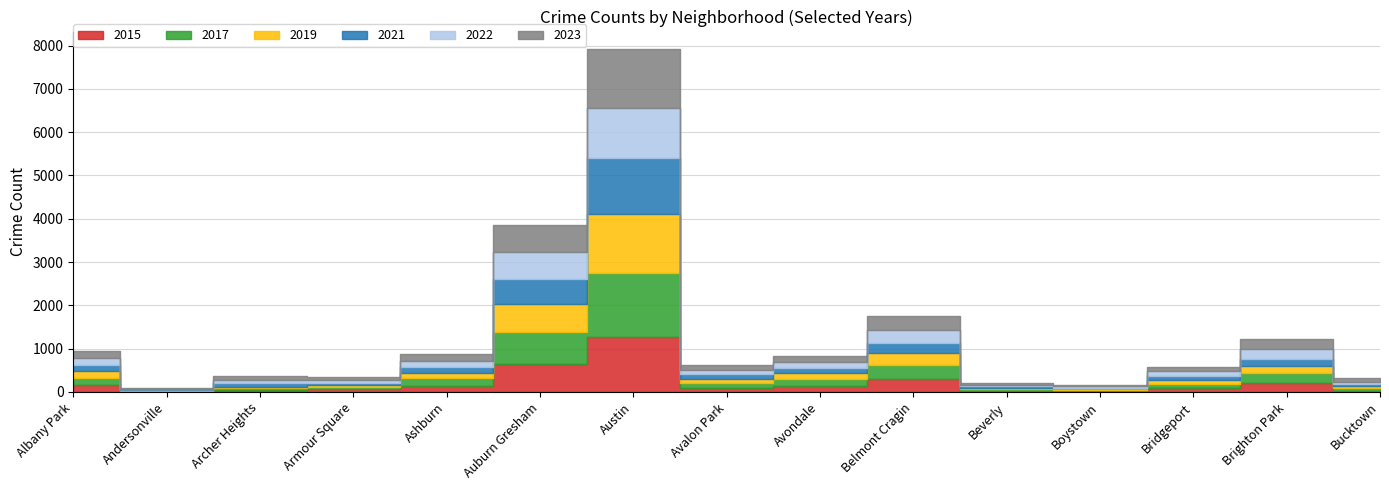

What is the label of the 4th point from the left?

Armour Square